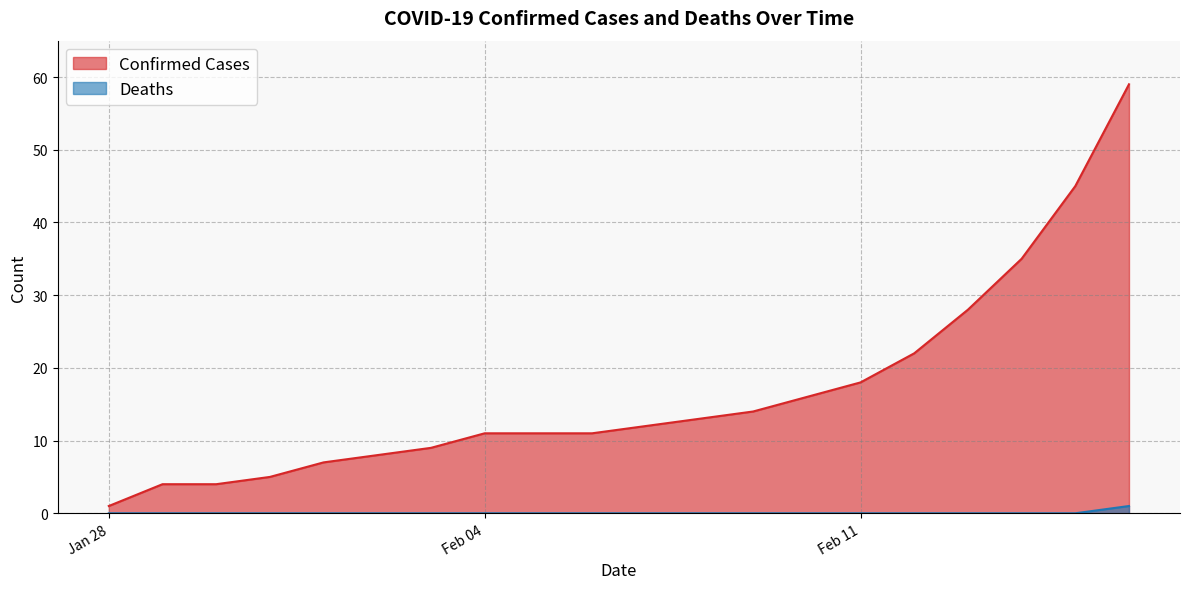

What is the spread (max minus min) of values at 2020-02-15?

45